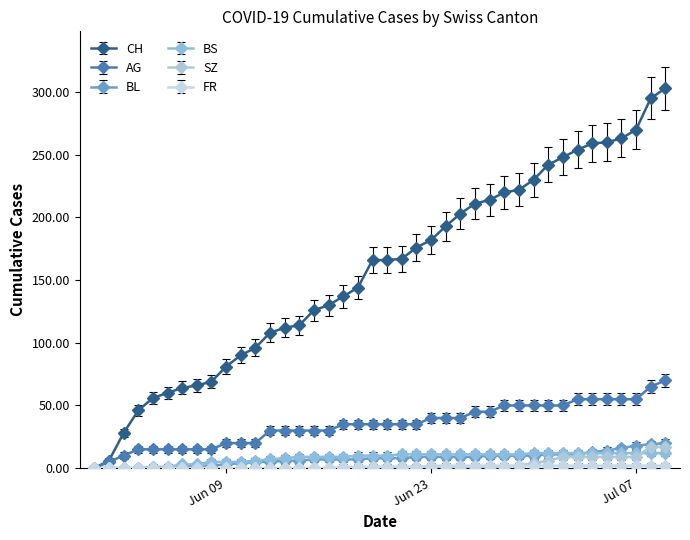

Which series has the widest spread of values?

CH